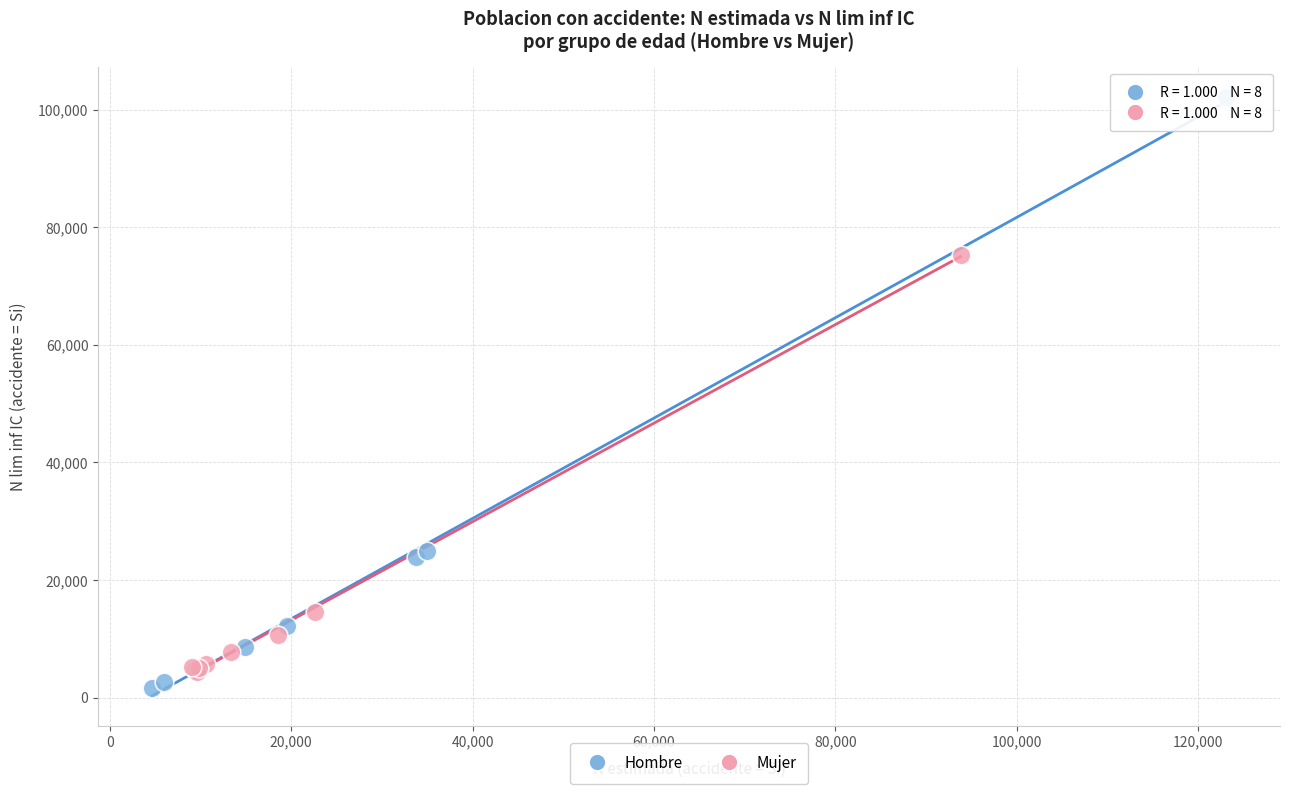

Which series has the widest spread of Y values?

Hombre